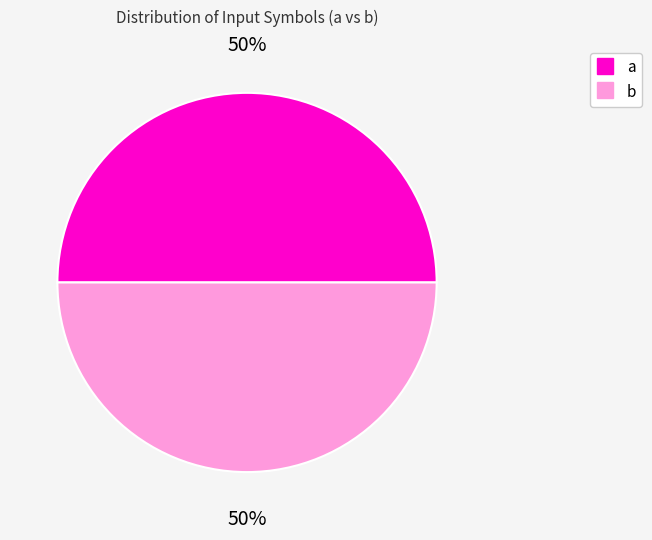

How many slices are in this pie chart?

2